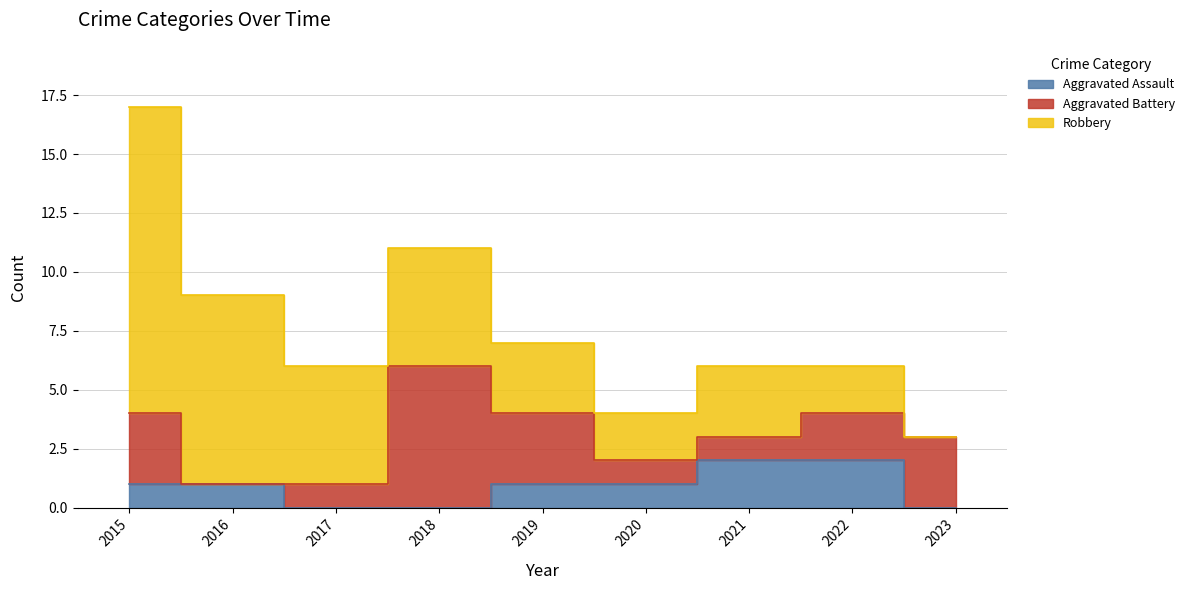

Is the value of Aggravated Assault at 2020 greater than the value of Robbery at 2022?

No